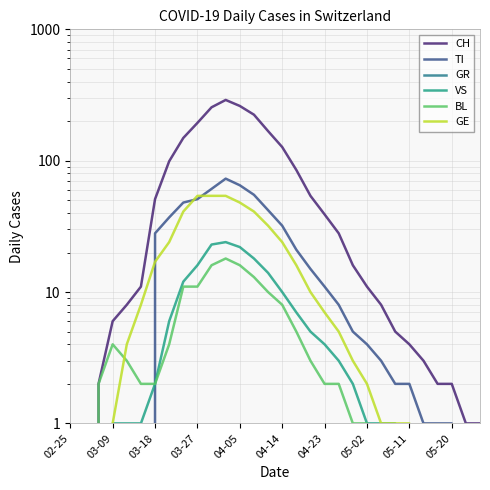

What is the difference between the second highest and second lowest values in the BL series?

16